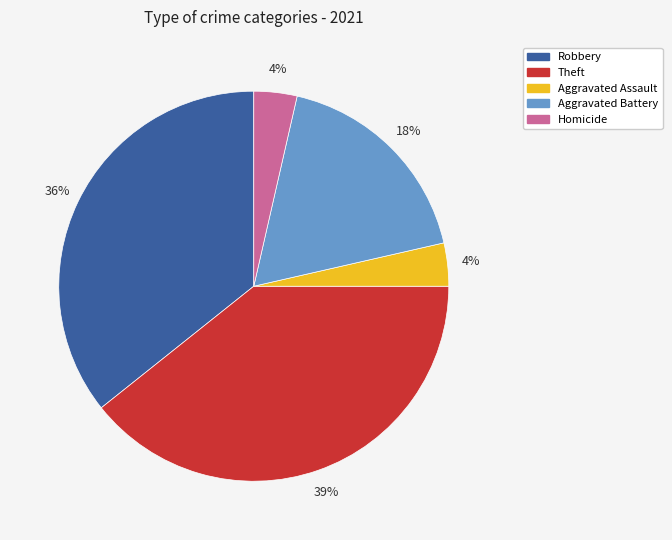

To the nearest percent, what is the average slice percentage?

20%